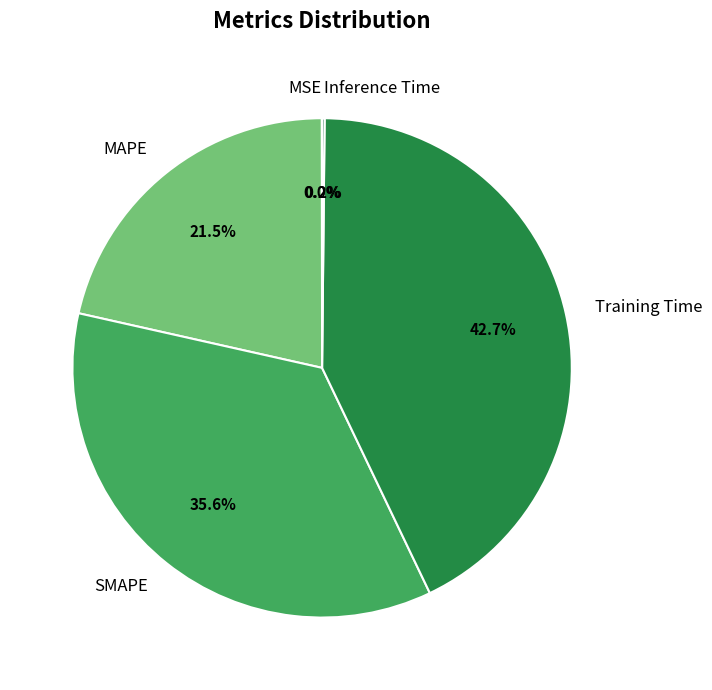

Which category has the biggest portion of the pie?

Training Time